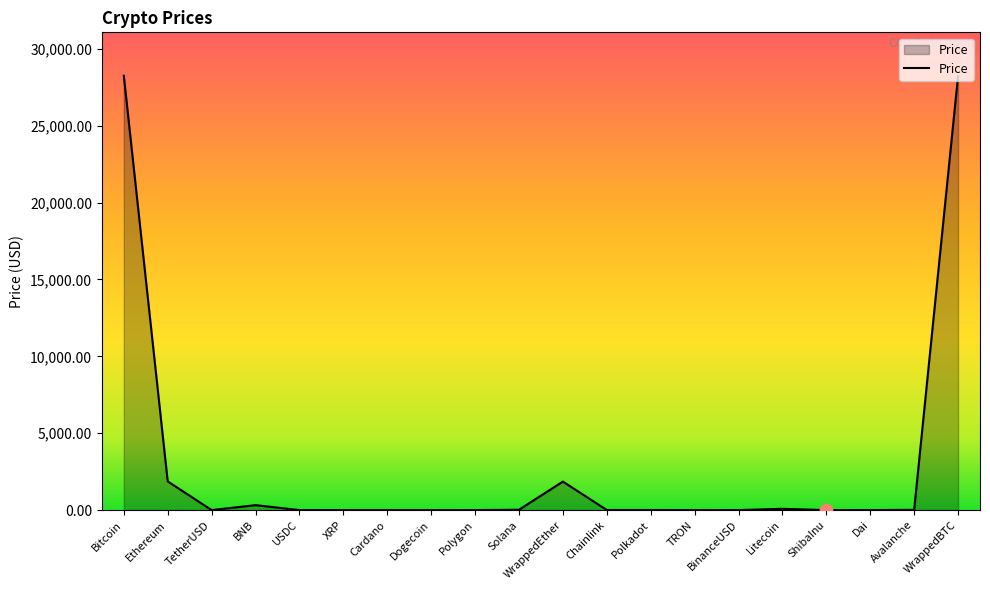

What is the change in value from Dai to WrappedBTC?

+28218.9